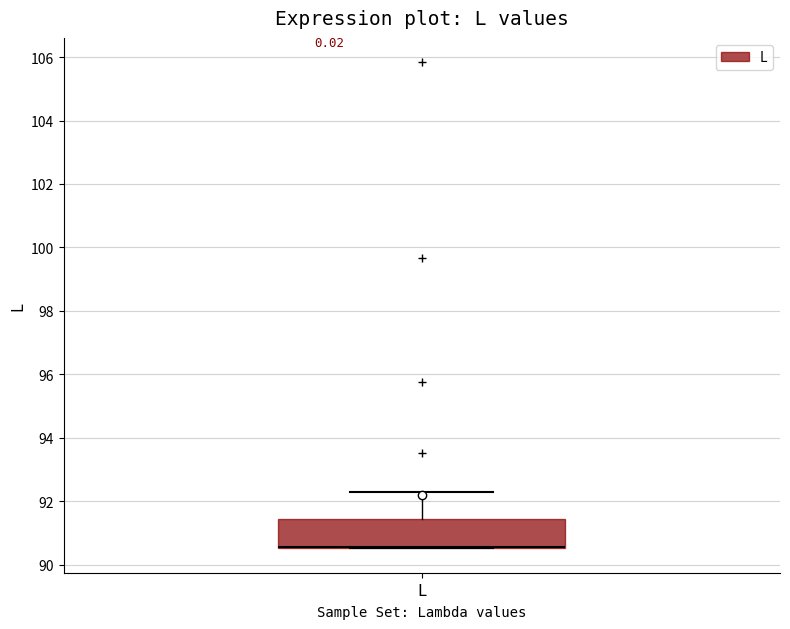

Read this box plot against the y-axis: the position of the median line, the range covered by the box, and the ends of both whiskers. The values are not printed on the chart, so give them approximately, as read against the axis.

median 90.6 (drawn on the box's lower edge), box 90.6 to 91.4, whiskers 90.6 to 92.2